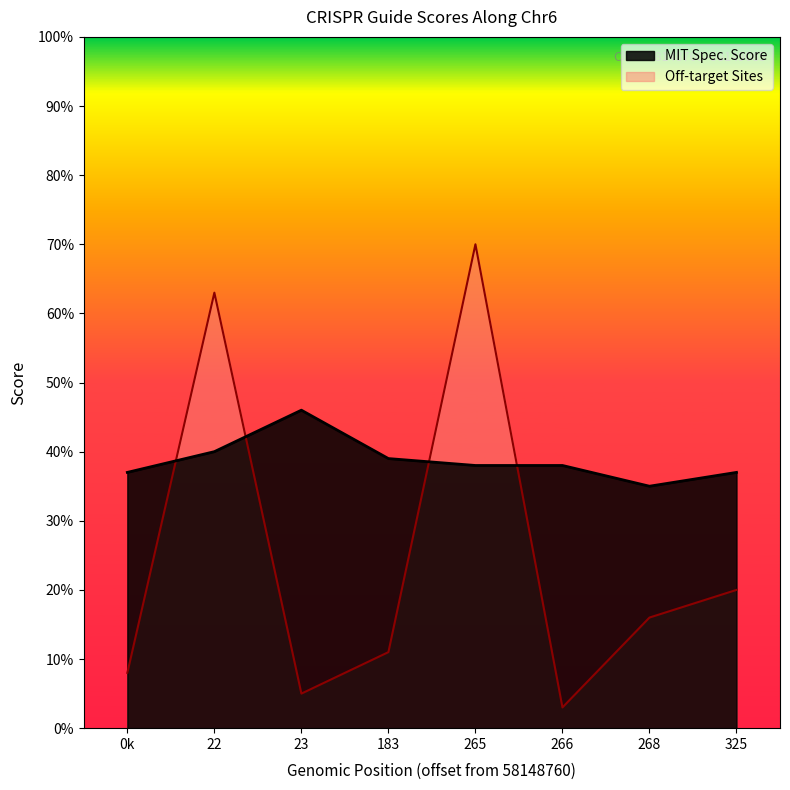

Where is Off-target Sites nearest to the value 36?

325